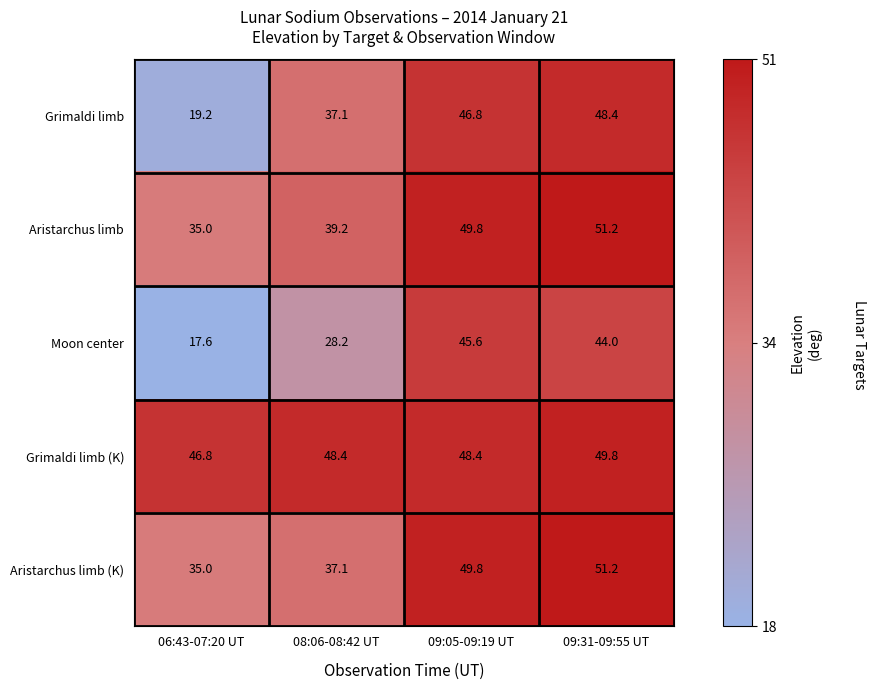

Reading left to right, transcribe all the data shown in this chart.

Grimaldi limb: 06:43-07:20 UT=19.2	08:06-08:42 UT=37.1	09:05-09:19 UT=46.8	09:31-09:55 UT=48.4
Aristarchus limb: 06:43-07:20 UT=35.0	08:06-08:42 UT=39.2	09:05-09:19 UT=49.8	09:31-09:55 UT=51.2
Moon center: 06:43-07:20 UT=17.6	08:06-08:42 UT=28.2	09:05-09:19 UT=45.6	09:31-09:55 UT=44.0
Grimaldi limb (K): 06:43-07:20 UT=46.8	08:06-08:42 UT=48.4	09:05-09:19 UT=48.4	09:31-09:55 UT=49.8
Aristarchus limb (K): 06:43-07:20 UT=35.0	08:06-08:42 UT=37.1	09:05-09:19 UT=49.8	09:31-09:55 UT=51.2